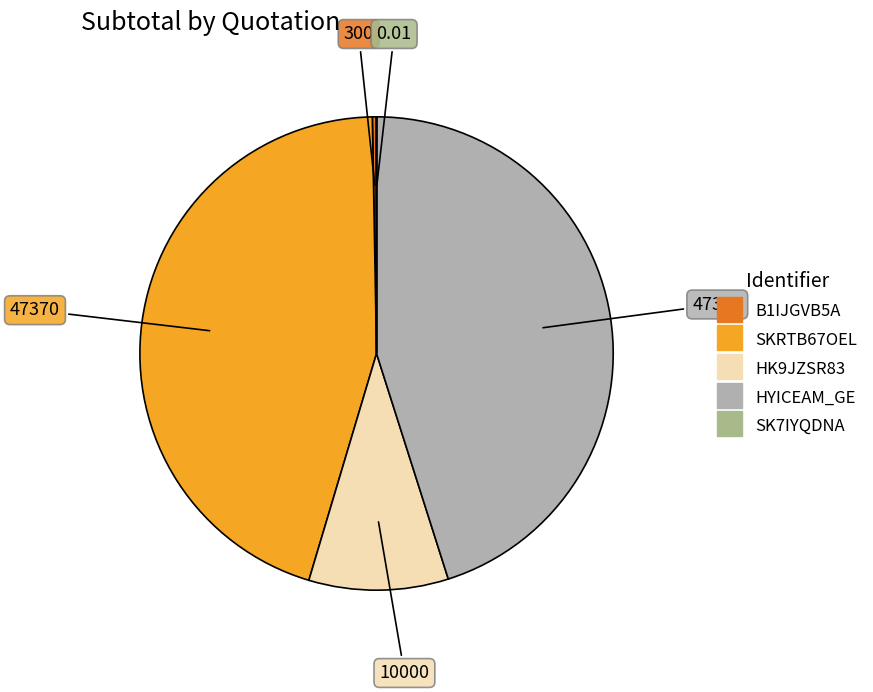

Which has a higher value, HK9JZSR83 or HYICEAM_GE?

HYICEAM_GE